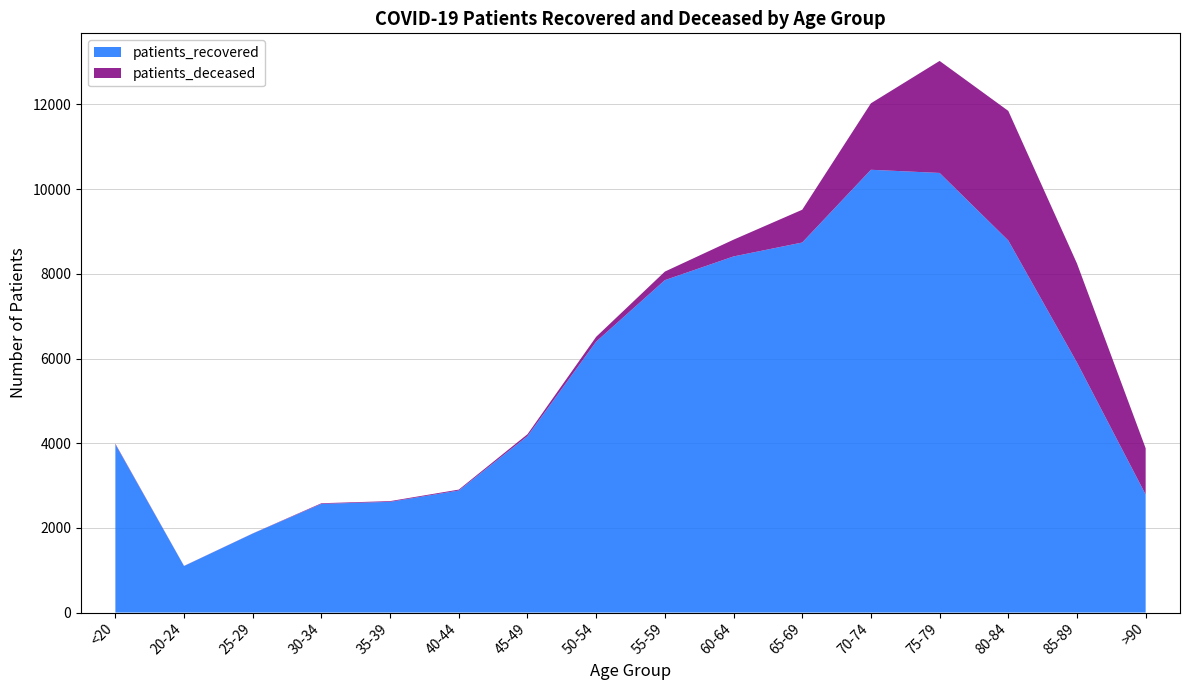

Reading left to right, extract all data points from this chart.

patients_recovered: 3974	1099	1866	2567	2615	2882	4167	6399	7851	8411	8740	10458	10383	8788	5905	2786
patients_deceased: 14	3	3	15	17	22	45	114	202	396	774	1570	2646	3061	2340	1094